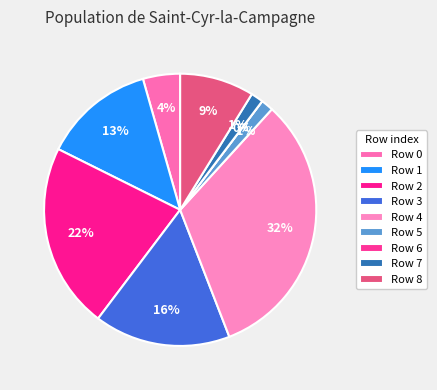

What percentage is the 2 slice, to the nearest percent?

22%